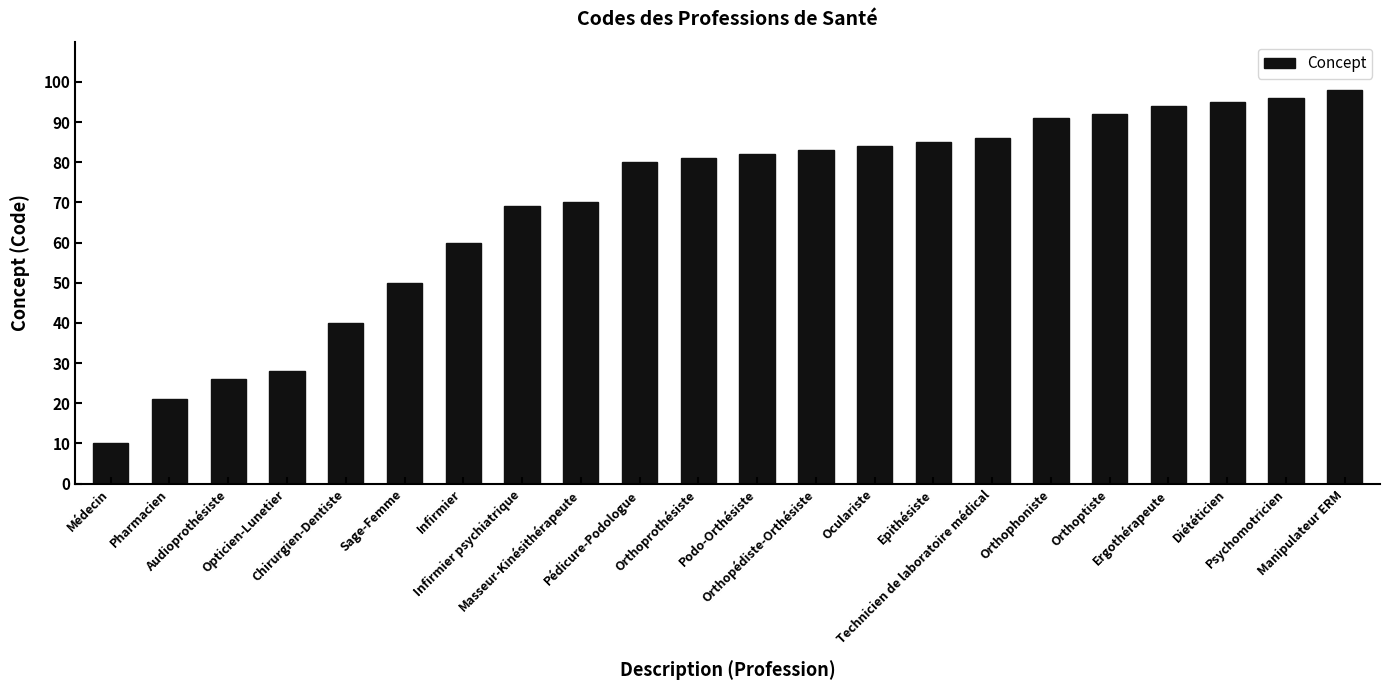

Between Audioprothésiste and Chirurgien-Dentiste, which is larger?

Chirurgien-Dentiste